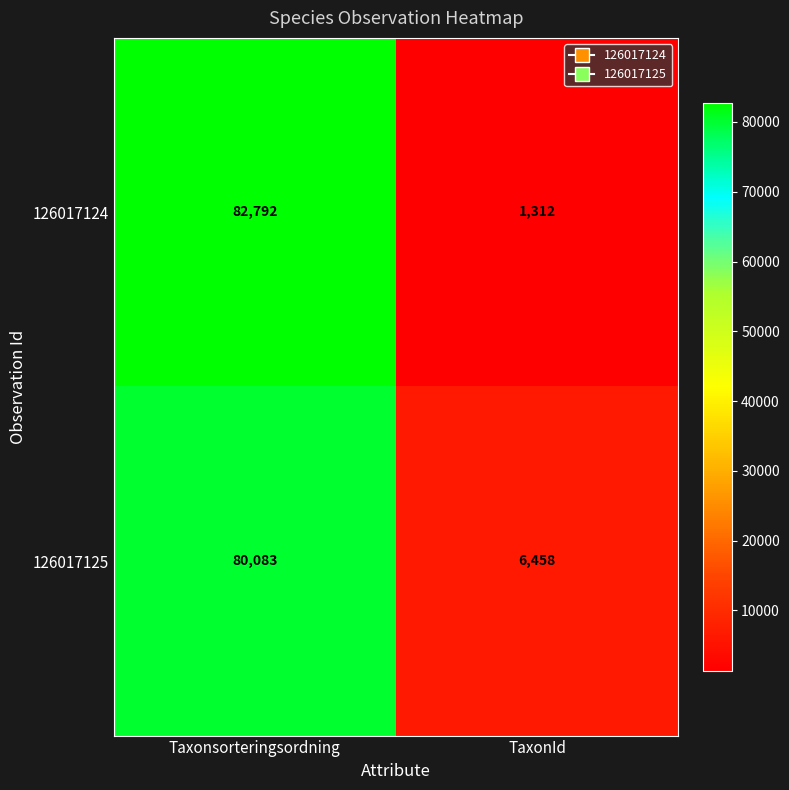

Which label corresponds to the largest value in the chart?

Taxonsorteringsordning